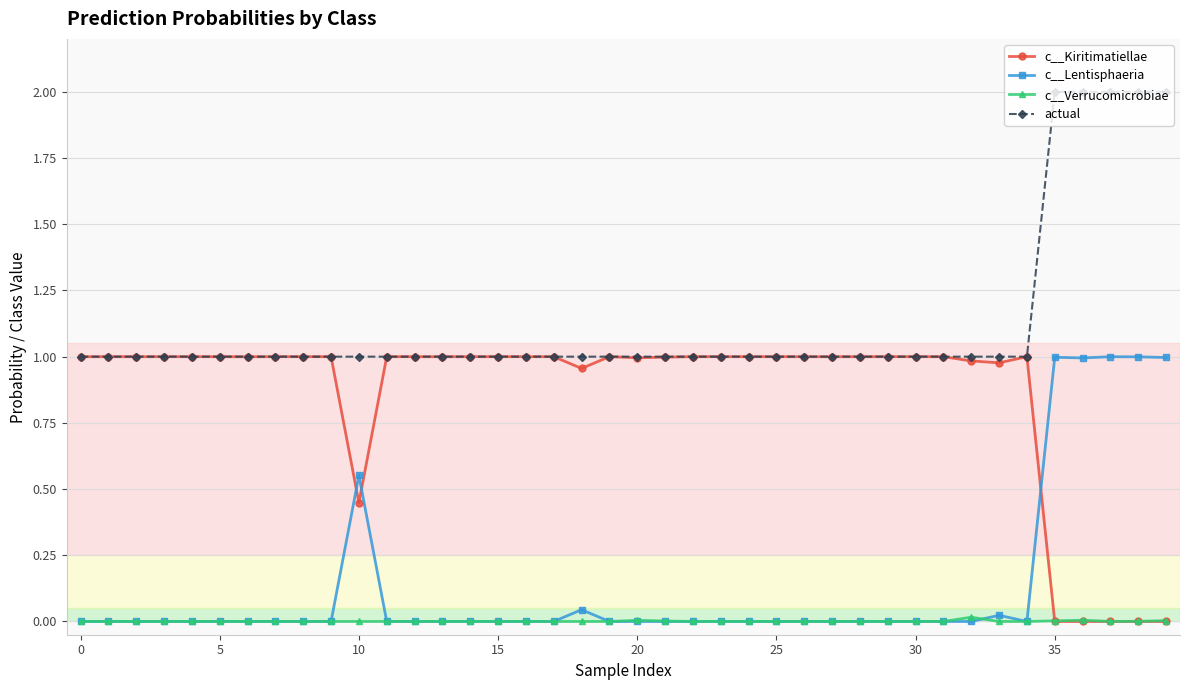

How many lines are shown in the chart?

4